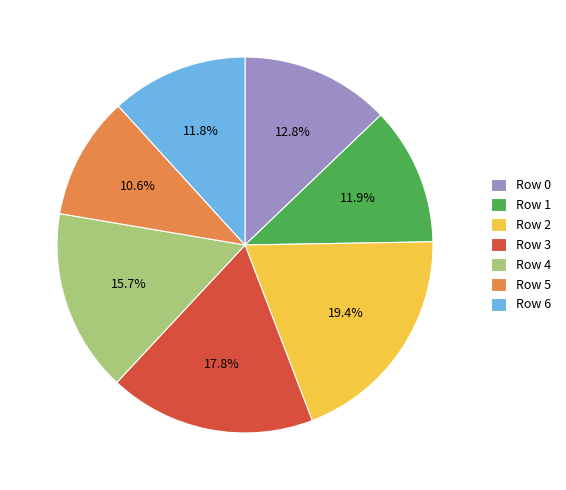

To the nearest percent, what percentage of the pie is Row 5?

11%